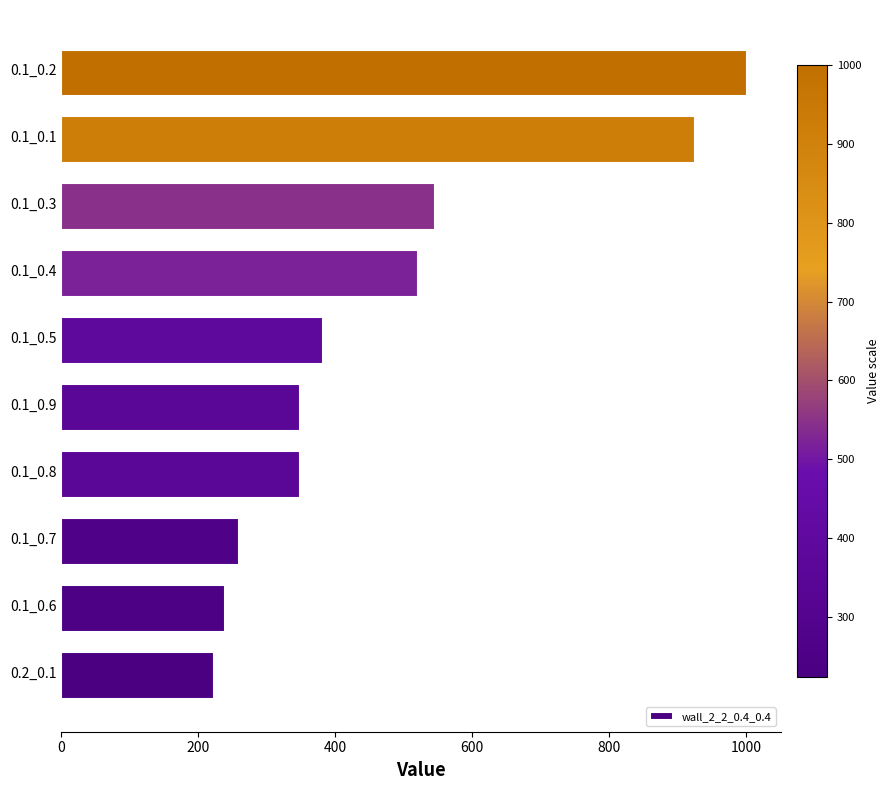

Are the bars grouped side by side (vs. stacked)?

No